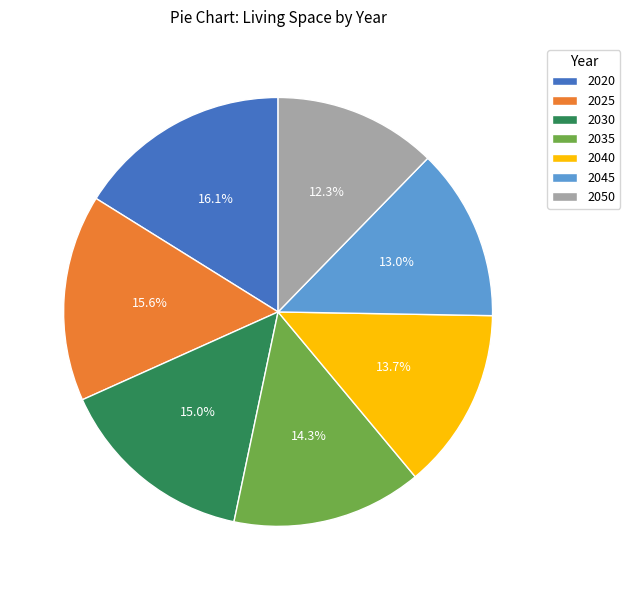

How many slices are in this pie chart?

7